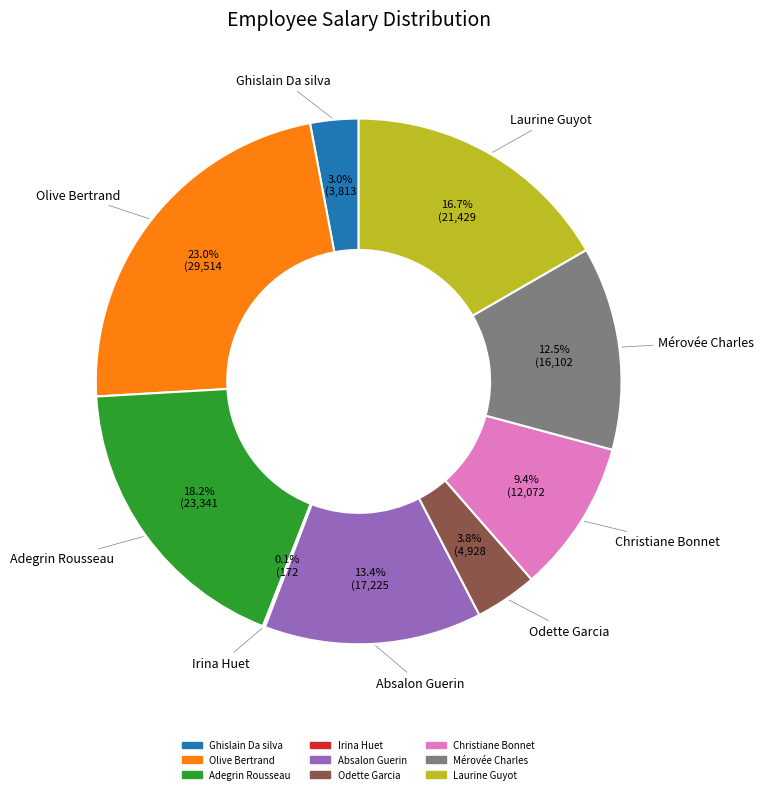

Which has a higher value, Laurine Guyot or Ghislain Da silva?

Laurine Guyot